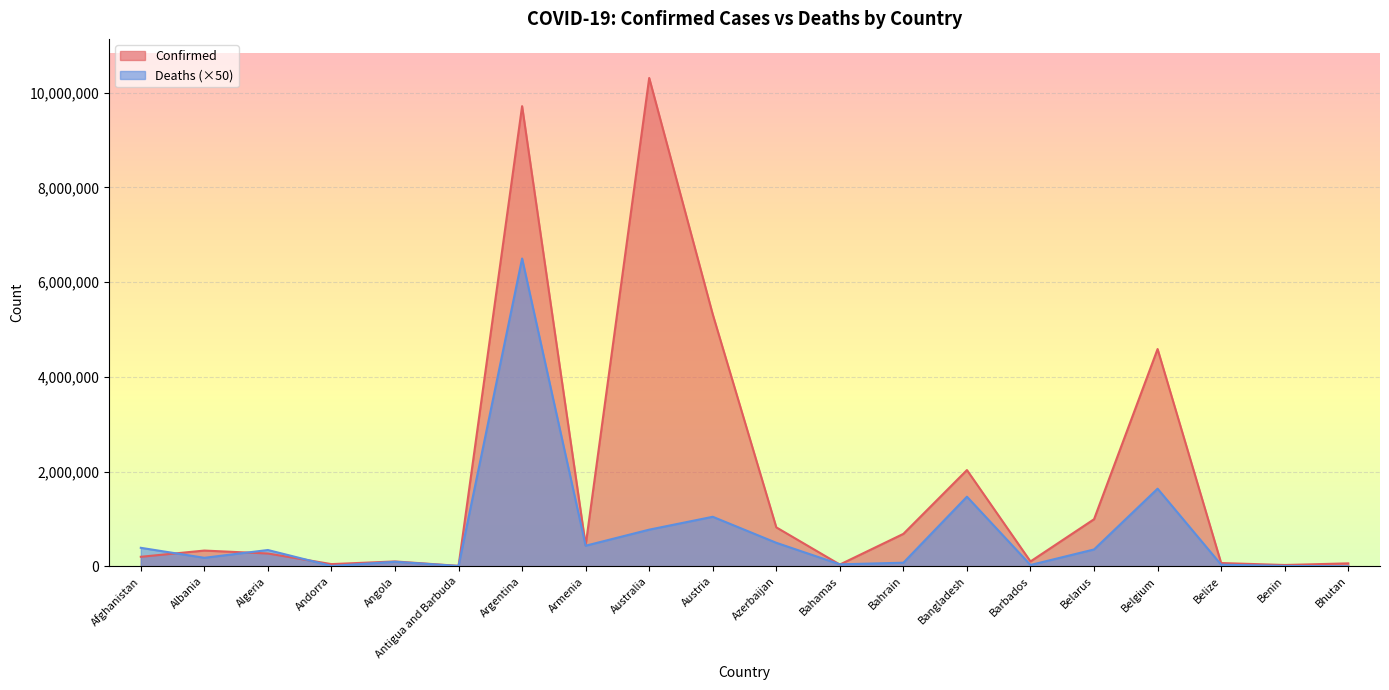

List the series in order of their peak value, highest first.

Confirmed, Deaths (×50)